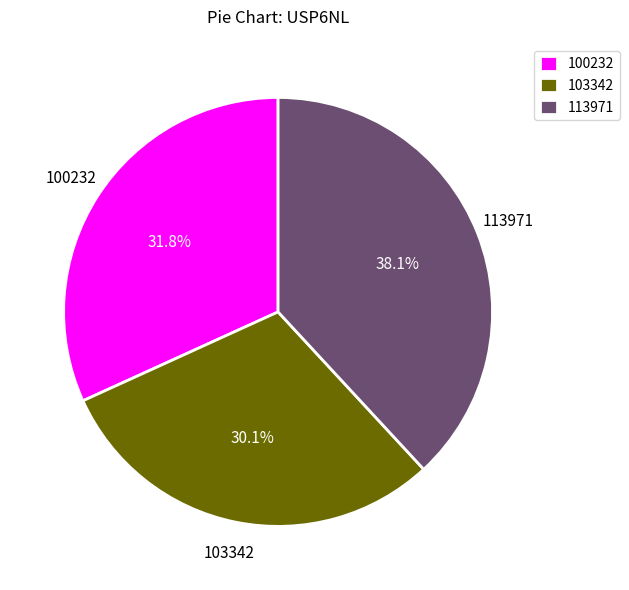

Which category has the biggest portion of the pie?

113971